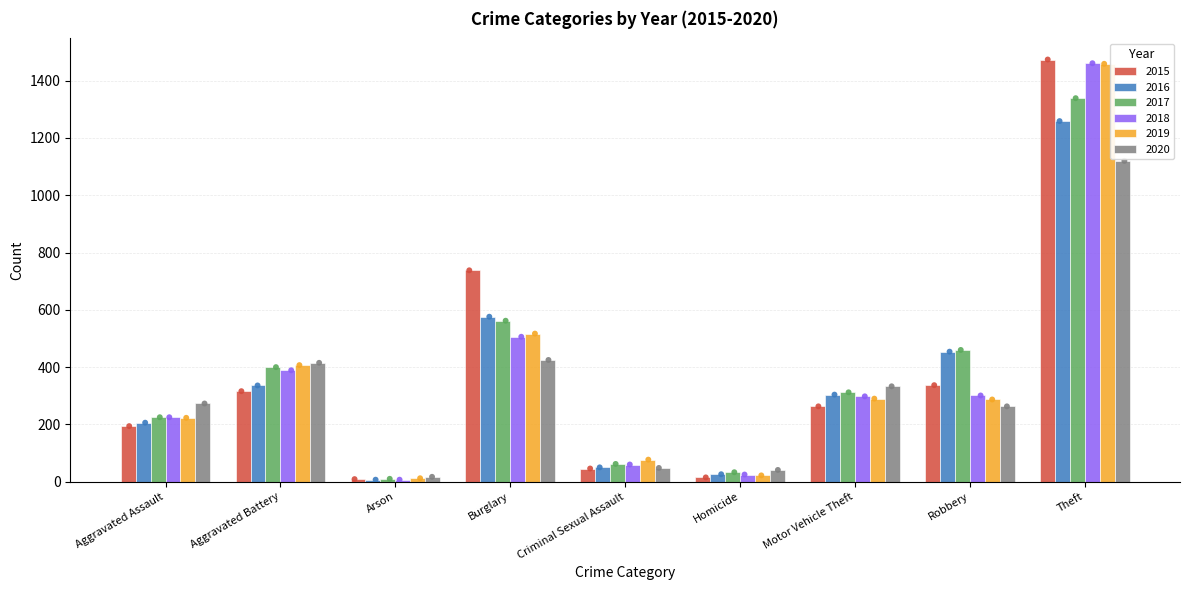

What are all the series names shown in the legend?

2015, 2016, 2017, 2018, 2019, 2020